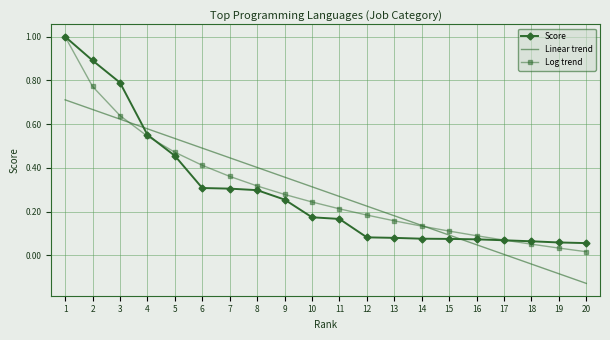

List the labels in order of Linear trend value, smallest first.

20, 19, 18, 17, 16, 15, 14, 13, 12, 11, 10, 9, 8, 7, 6, 5, 4, 3, 2, 1